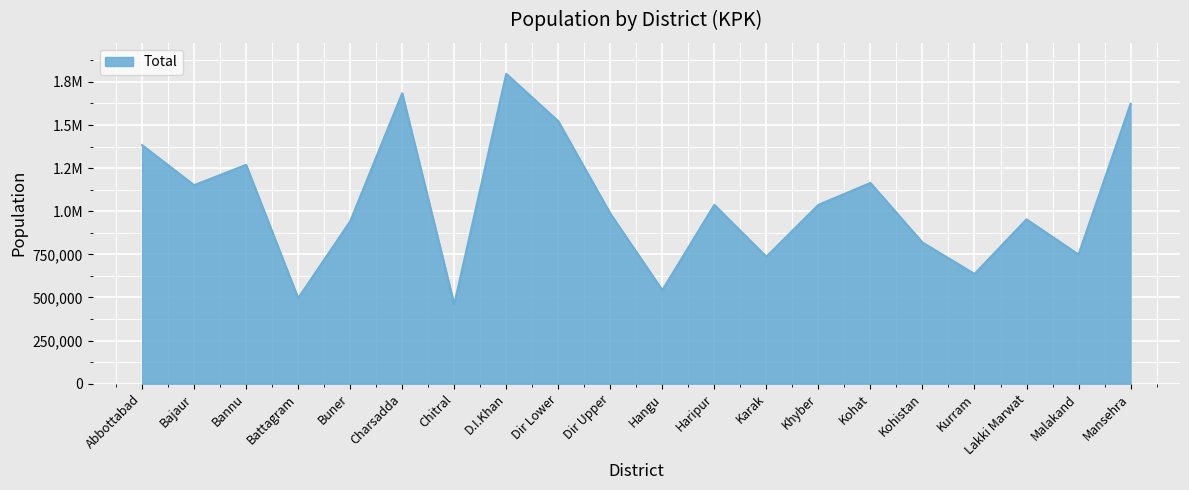

What is the sum of all values?

20990600